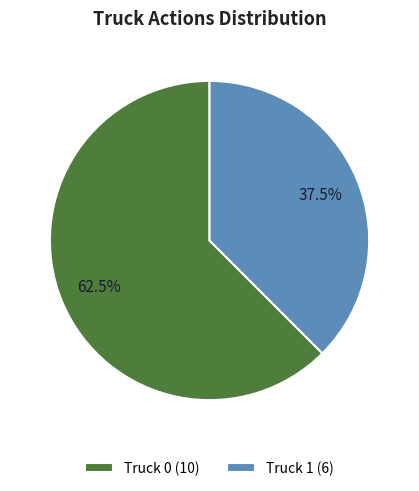

Between Truck 1 and Truck 0, which is larger?

Truck 0